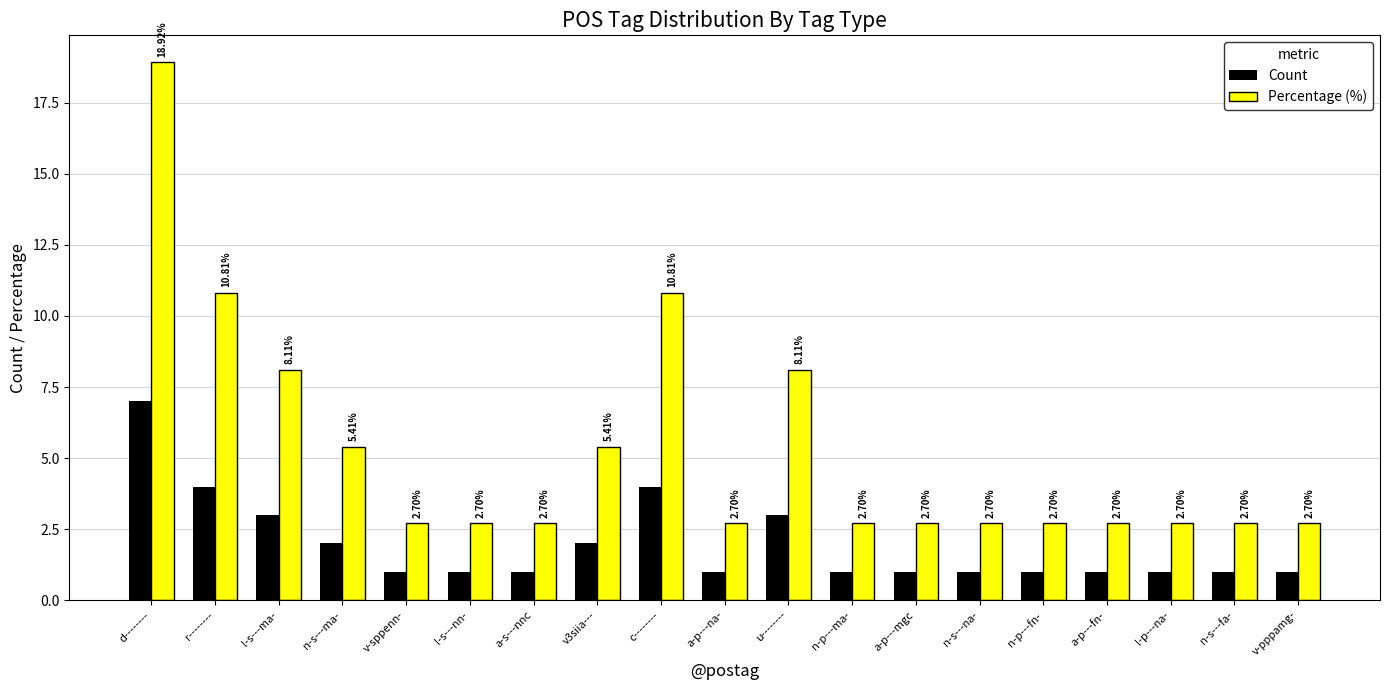

Between d-------- and n-s---na-, which series saw the biggest shift?

Percentage (%)